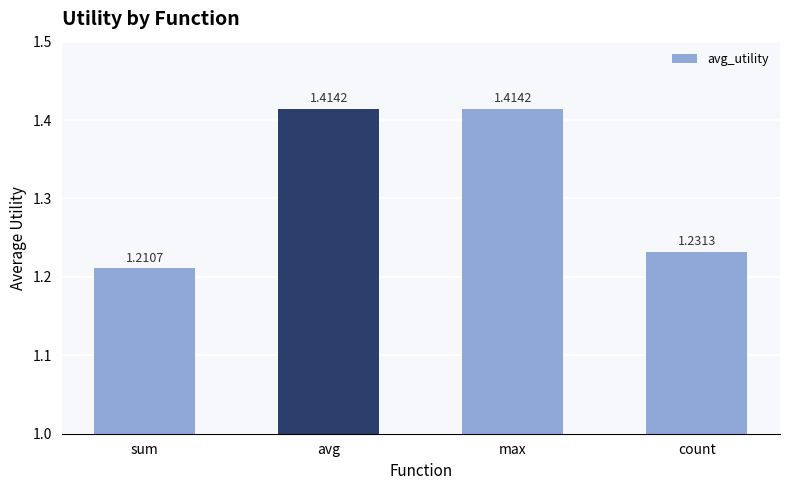

How many values are between 1 and 2?

4